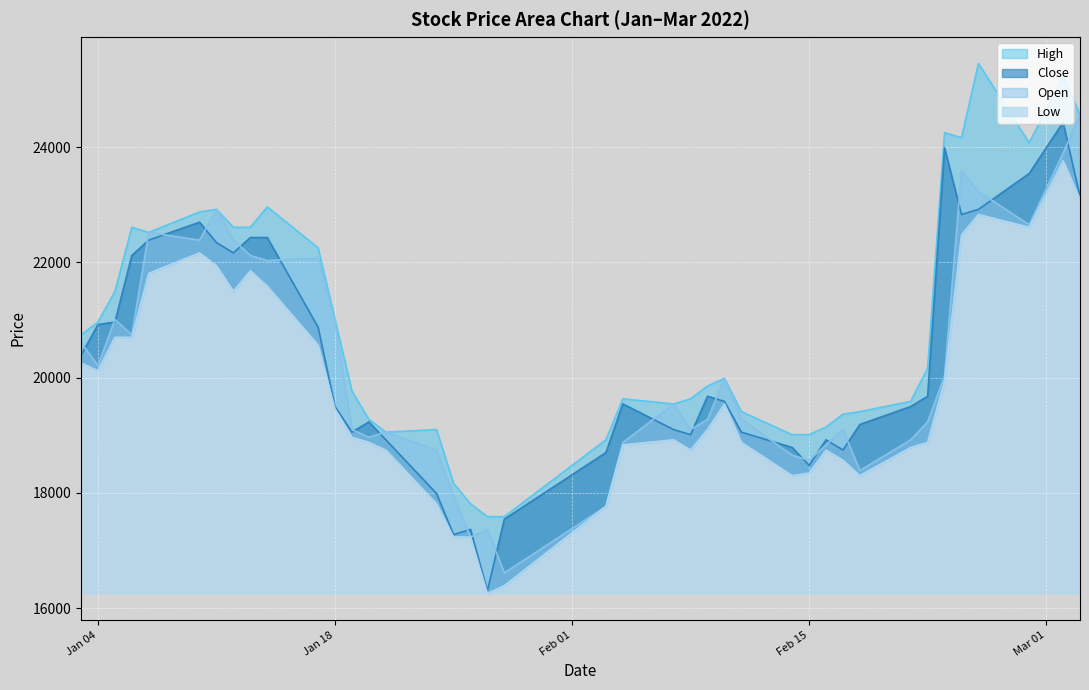

List the labels in order of Low value, smallest first.

2022-01-27, 2022-01-28, 2022-01-25, 2022-01-26, 2022-02-03, 2022-01-24, 2022-02-14, 2022-02-18, 2022-02-15, 2022-02-17, 2022-01-21, 2022-02-08, 2022-02-16, 2022-02-21, 2022-02-04, 2022-01-20, 2022-02-11, 2022-02-22, 2022-02-07, 2022-01-19, 2022-02-09, 2022-01-18, 2022-02-10, 2022-02-23, 2022-01-04, 2022-01-03, 2022-01-17, 2022-01-05, 2022-01-06, 2022-01-12, 2022-01-14, 2022-01-07, 2022-01-13, 2022-01-11, 2022-01-10, 2022-02-24, 2022-02-28, 2022-02-25, 2022-03-03, 2022-03-02